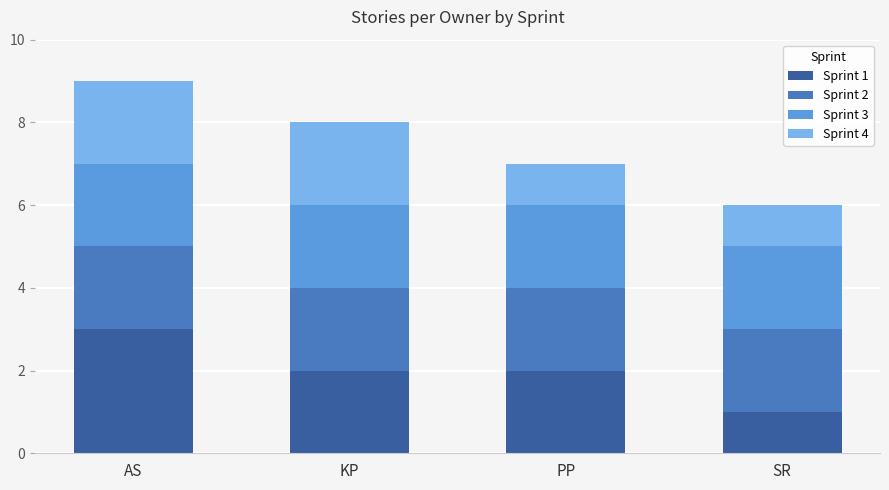

At which category is the sum across all series the highest?

AS